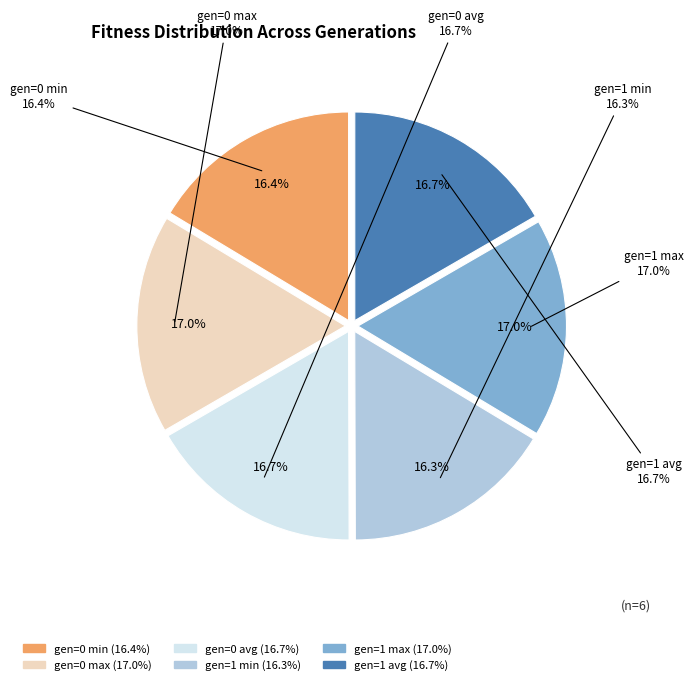

How many slices are in this pie chart?

6